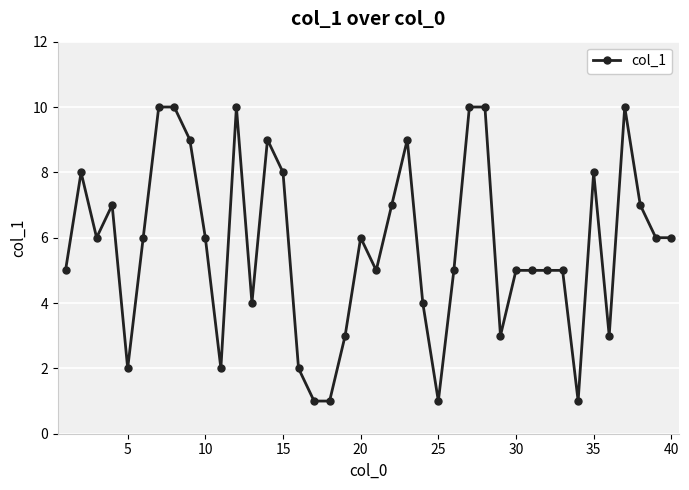

What is the maximum value shown in the chart?

10